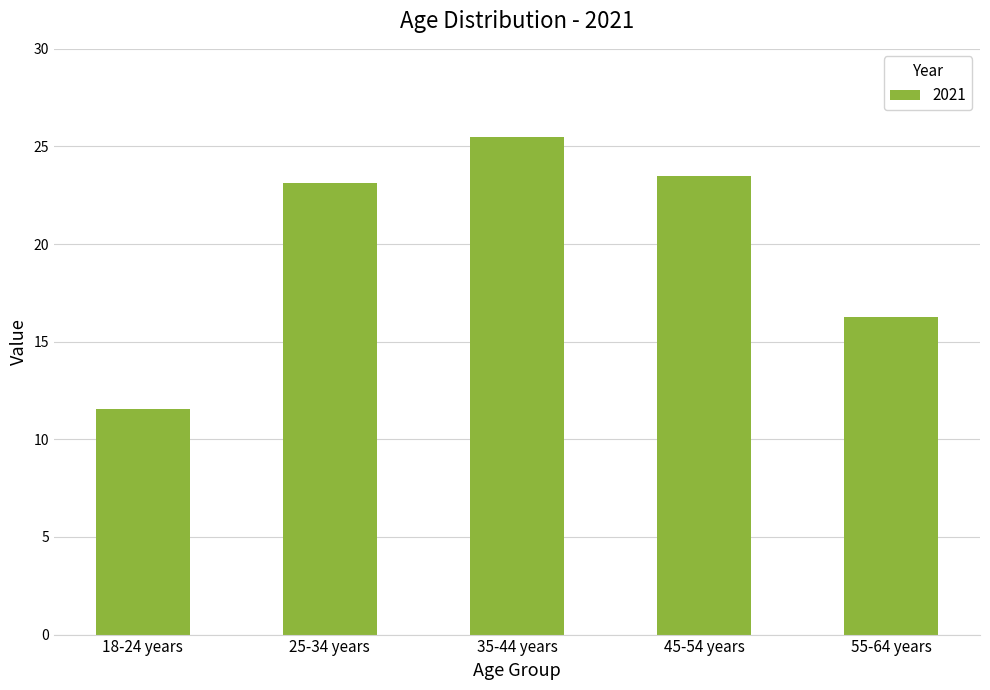

The value at 25-34 years is 23.1. True or false?

True